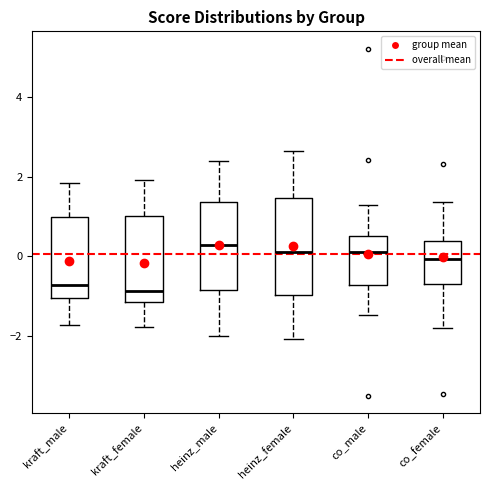

Reading left to right, read every box against the y-axis: the position of its median line, the range the box covers, and the ends of its whiskers. The values are not printed on the chart, so give them approximately, as read against the axis.

kraft_male: median -0.8, box -1.0 to 1.0, whiskers -1.8 to 1.8
kraft_female: median -0.8, box -1.2 to 1.0, whiskers -1.8 to 2.0
heinz_male: median 0.2, box -0.8 to 1.4, whiskers -2.0 to 2.4
heinz_female: median 0.2, box -1.0 to 1.4, whiskers -2.0 to 2.6
co_male: median 0.2, box -0.8 to 0.6, whiskers -1.4 to 1.2
co_female: median 0.0, box -0.6 to 0.4, whiskers -1.8 to 1.4